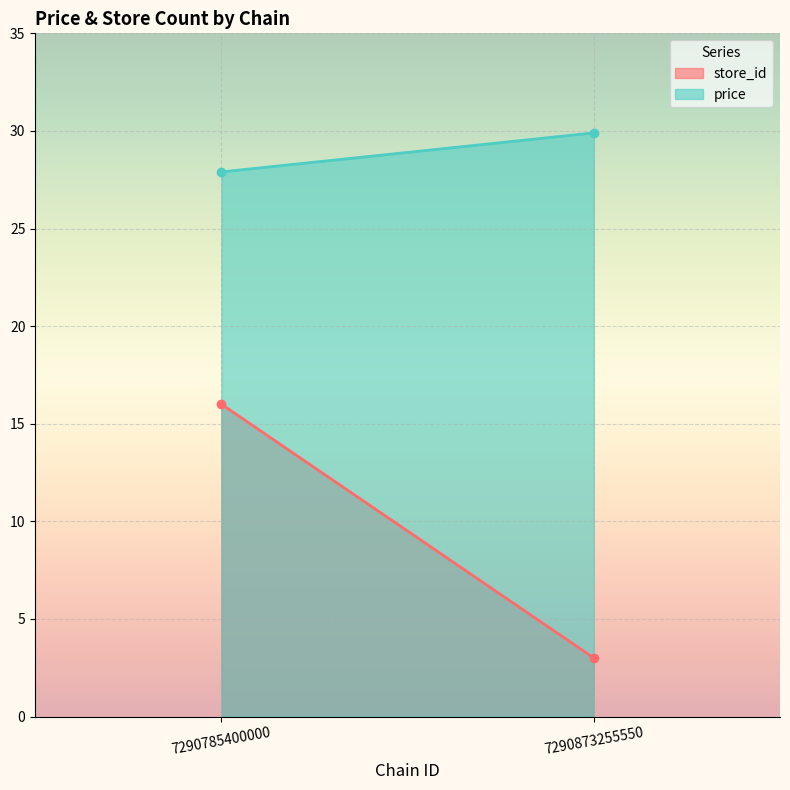

Reading left to right, what are all the values shown in this chart?

store_id: 16.0	3.0
price: 27.9	29.9